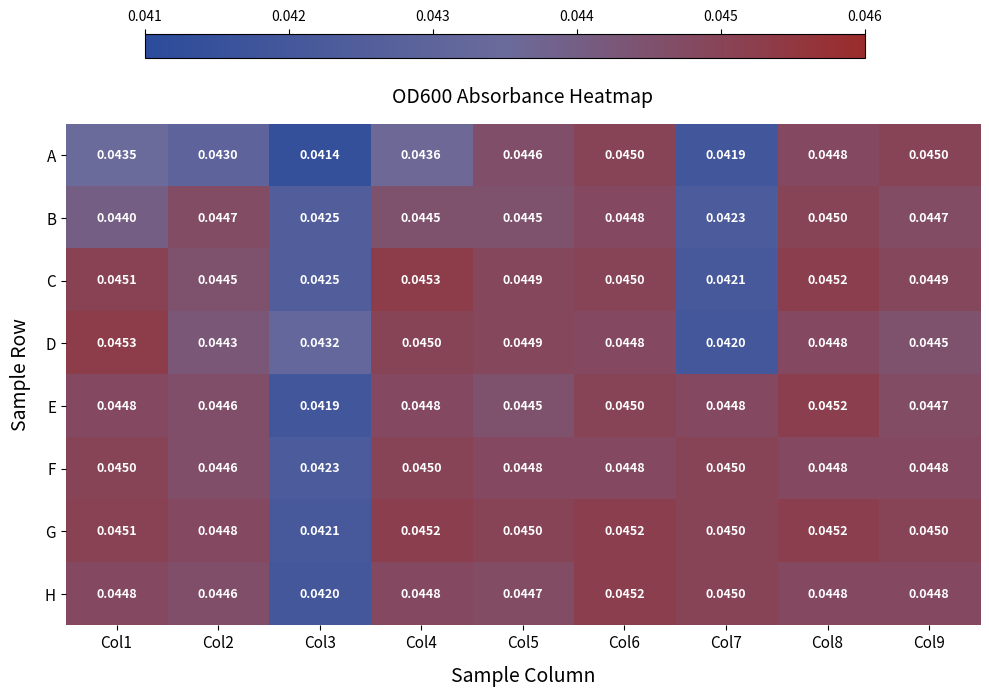

Is the value of E at Col4 greater than the value of H at Col2?

Yes